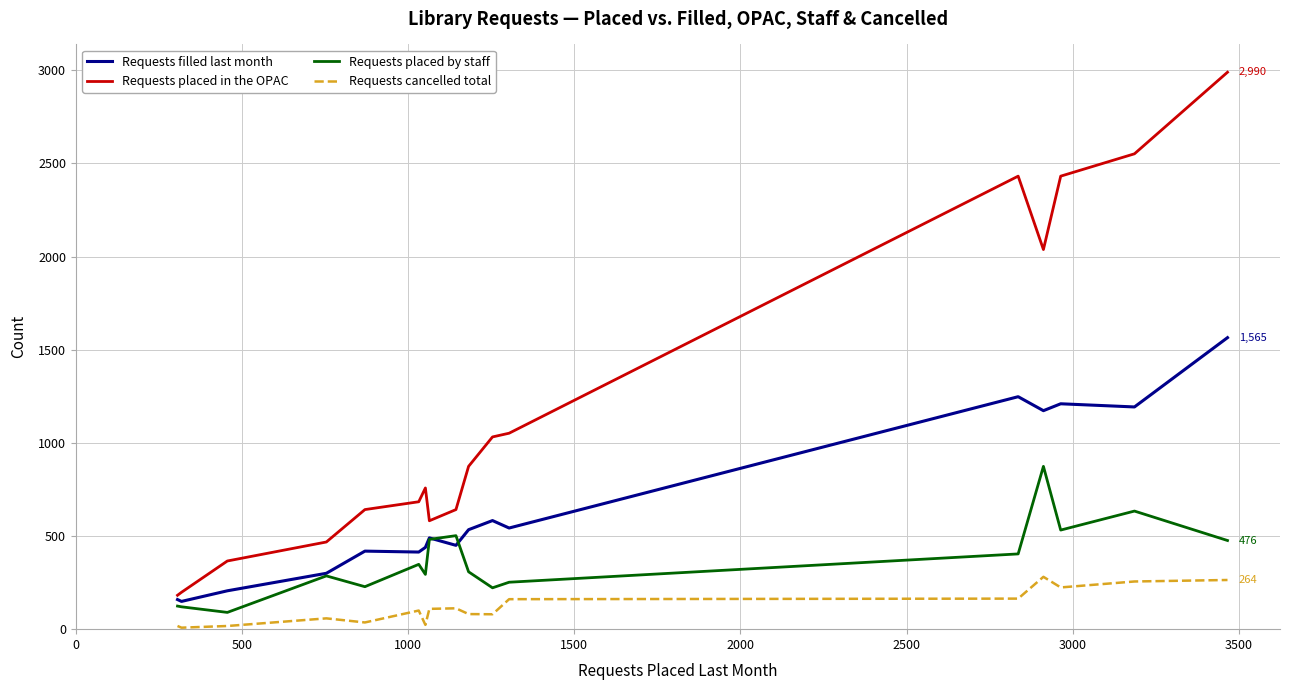

True or false: Requests filled last month has more than 2 points higher than both neighbors.

True